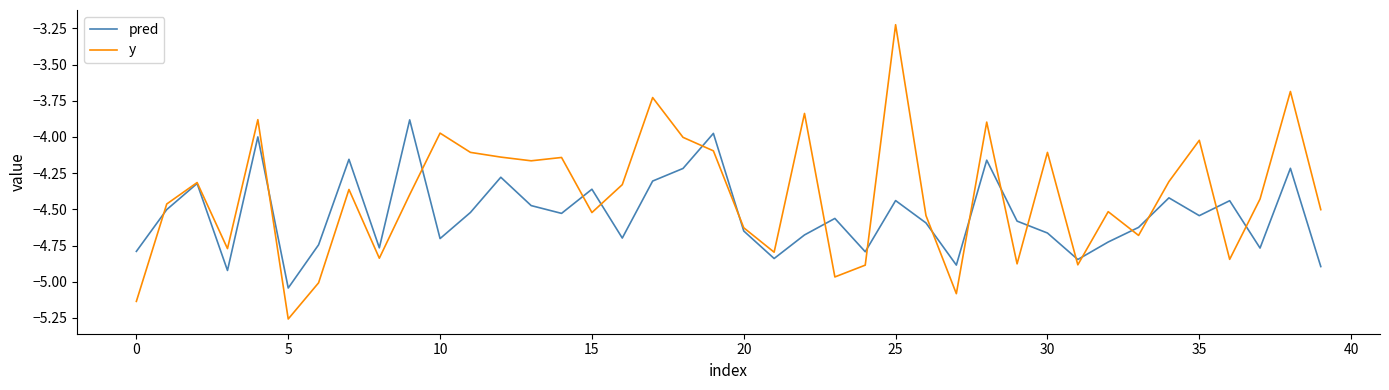

Which series has the largest total across all categories?

y